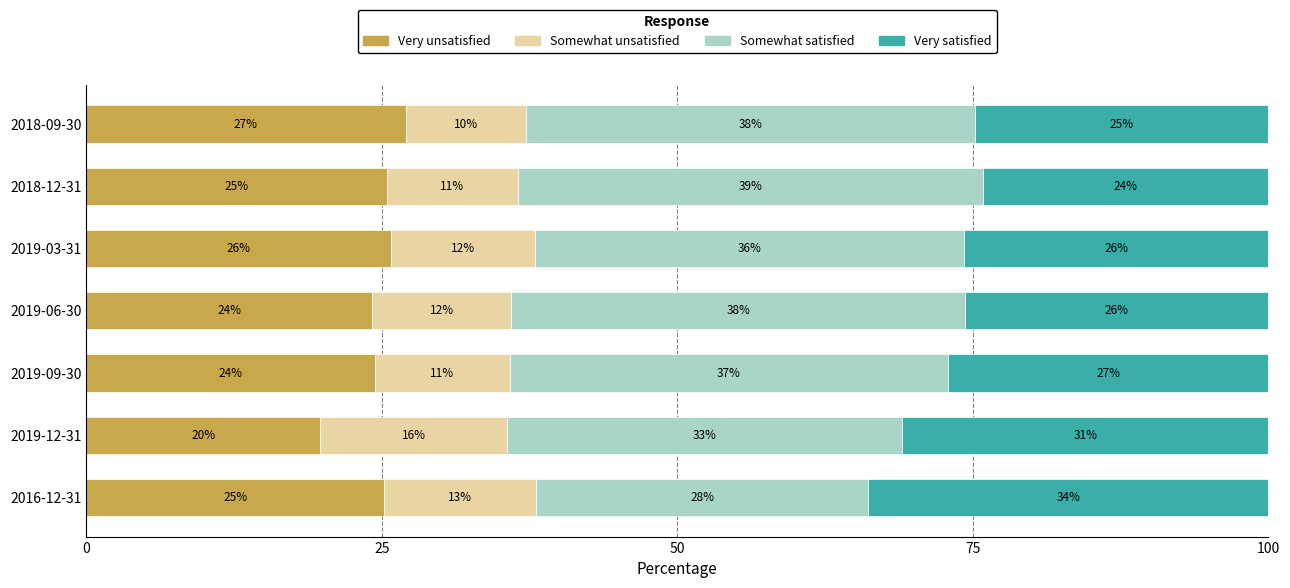

Reading left to right, what are all the values shown in this chart?

Very unsatisfied: 25.2	19.8	24.4	24.2	25.8	25.4	27.0
Somewhat unsatisfied: 12.9	15.9	11.4	11.8	12.2	11.1	10.2
Somewhat satisfied: 28.1	33.4	37.1	38.4	36.3	39.4	37.9
Very satisfied: 33.9	31.0	27.1	25.7	25.7	24.1	24.9